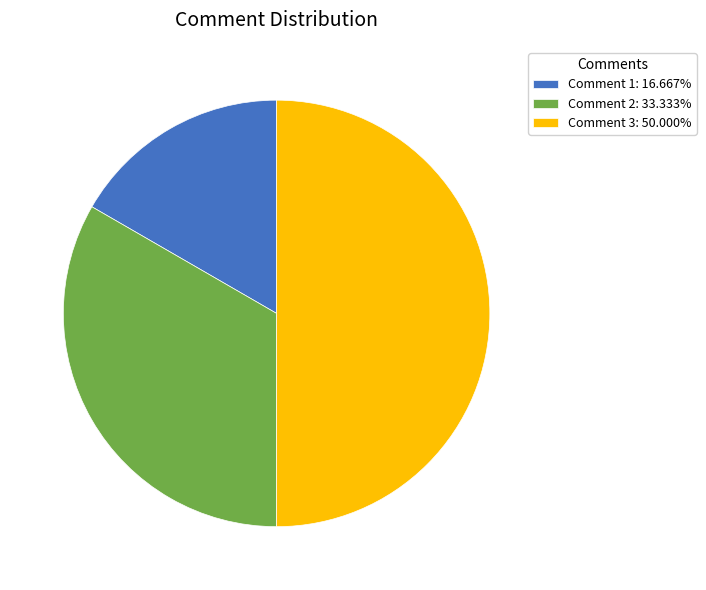

Do Comment 1: 16.667% and Comment 3: 50.000% together represent more than half of the pie?

Yes